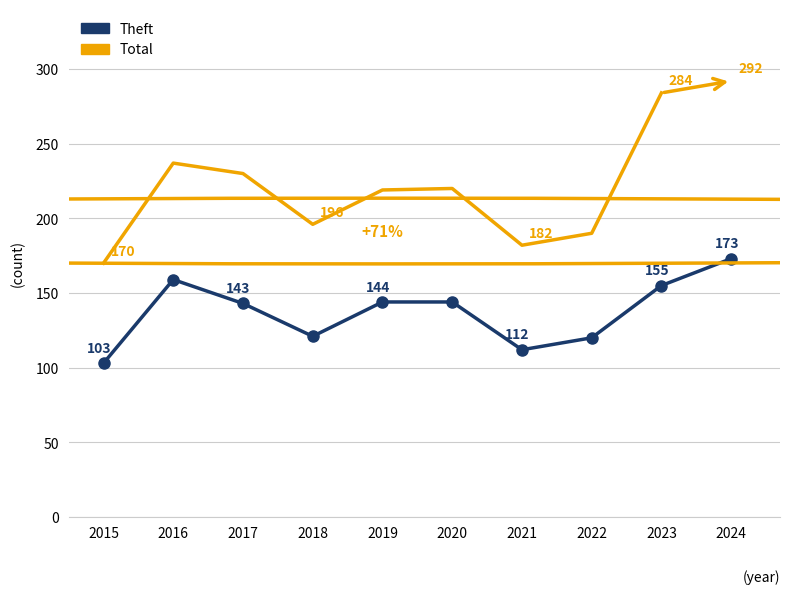

Reading left to right, transcribe all the data shown in this chart.

2015=103	2016=159	2017=143	2018=121	2019=144	2020=144	2021=112	2022=120	2023=155	2024=173